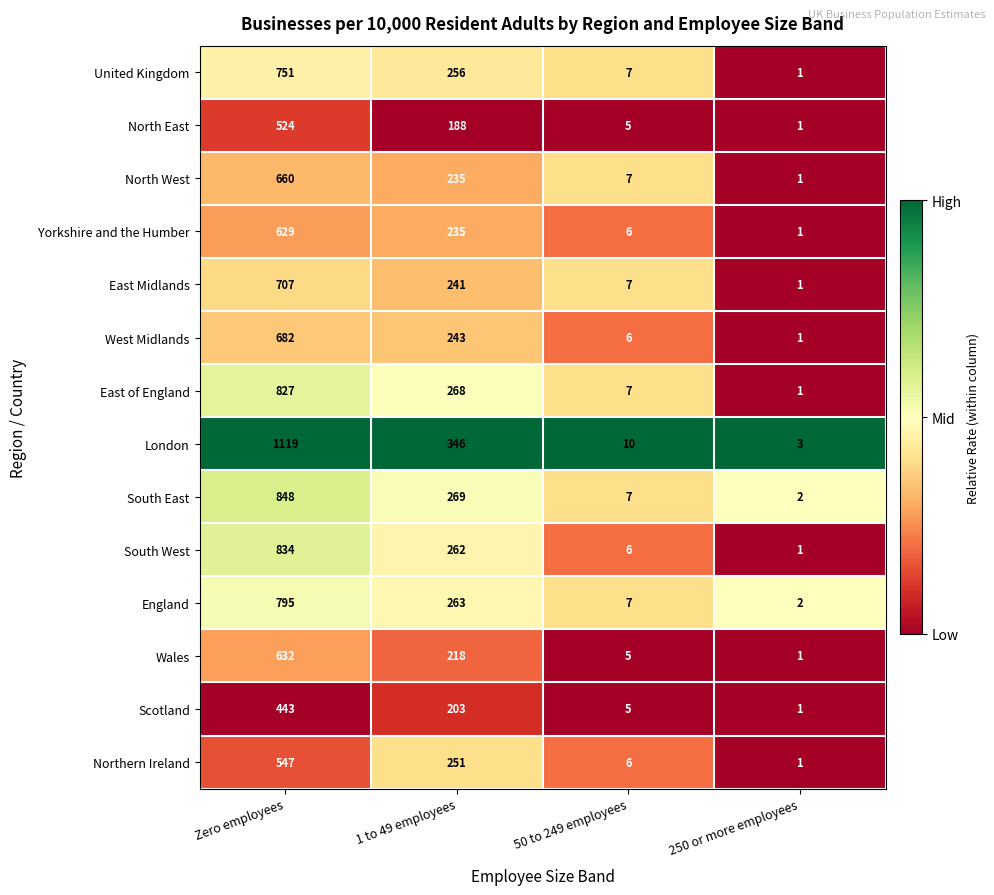

Which label corresponds to the smallest value in the chart?

250 or more employees